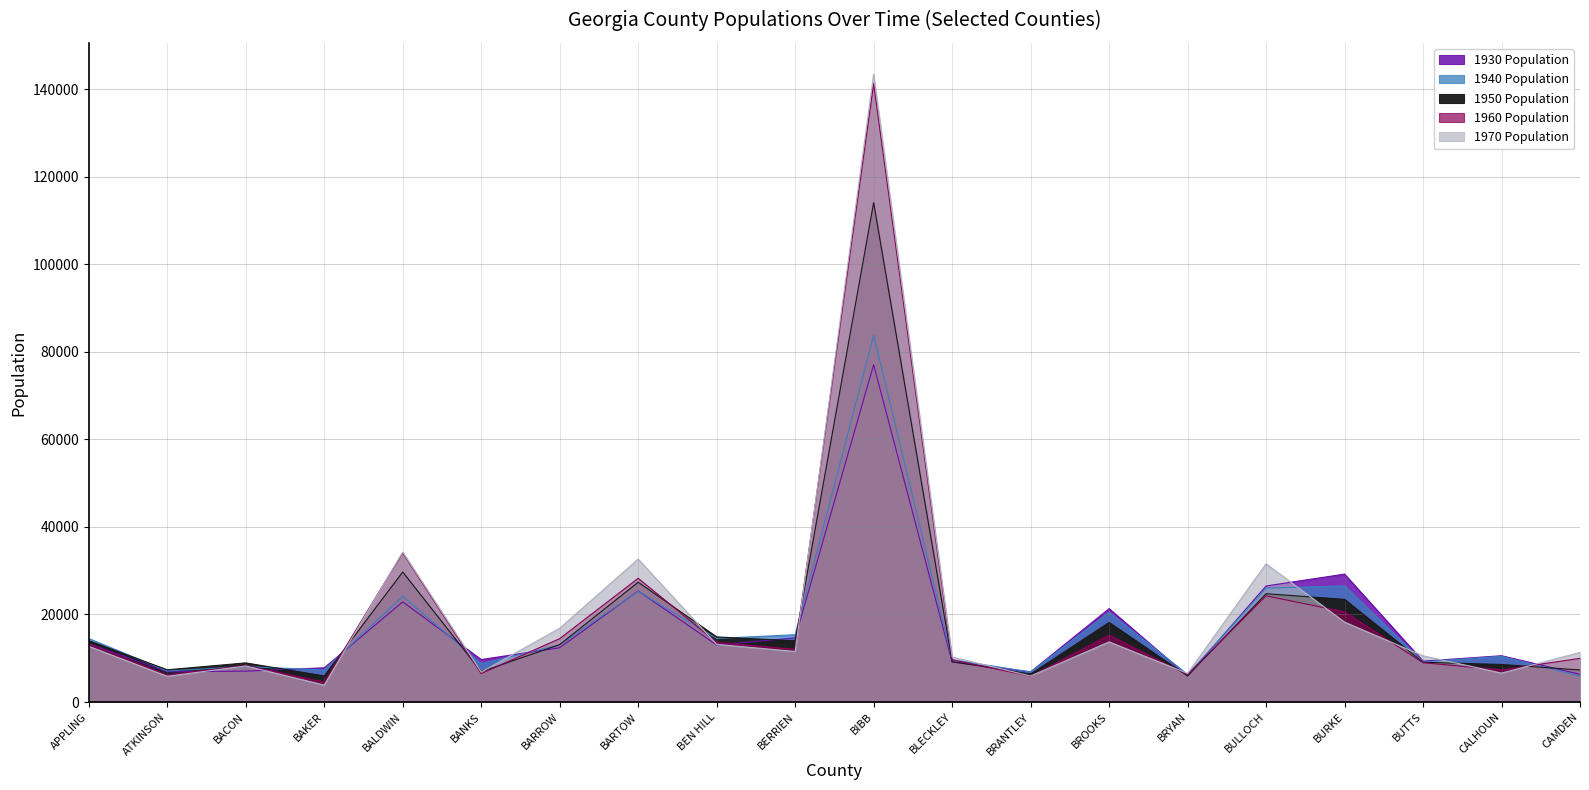

What is the difference between the second highest and second lowest values in the 1940 Population series?

20232